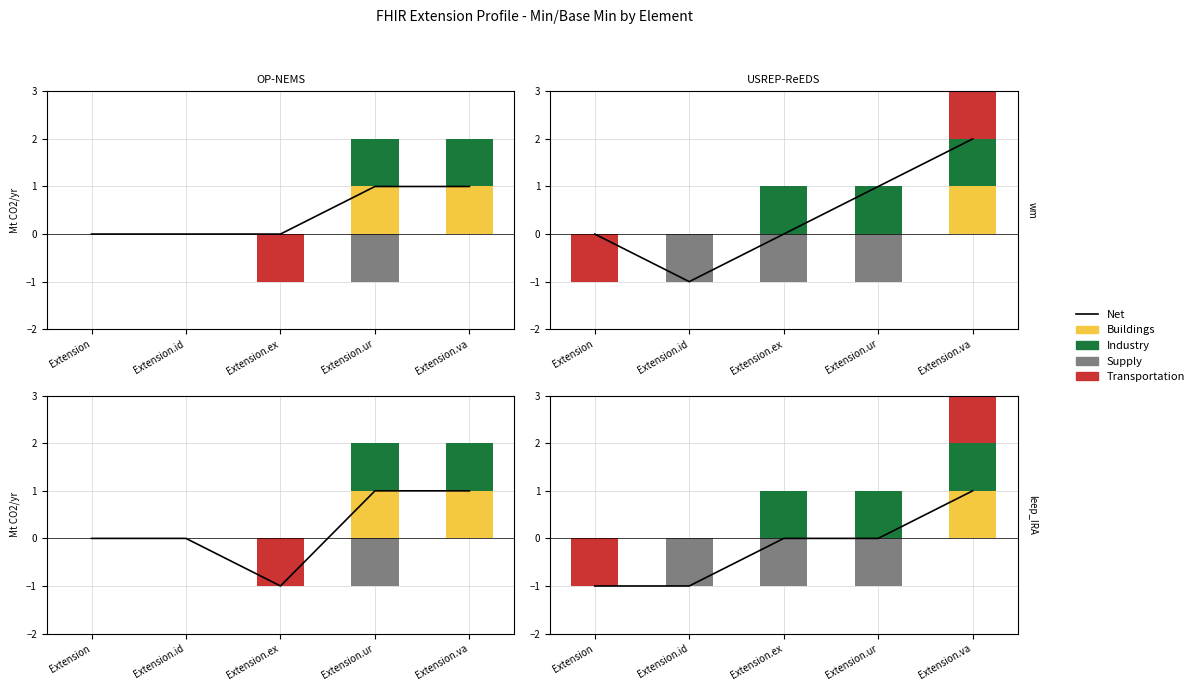

Which series has the largest range (max minus min)?

Net